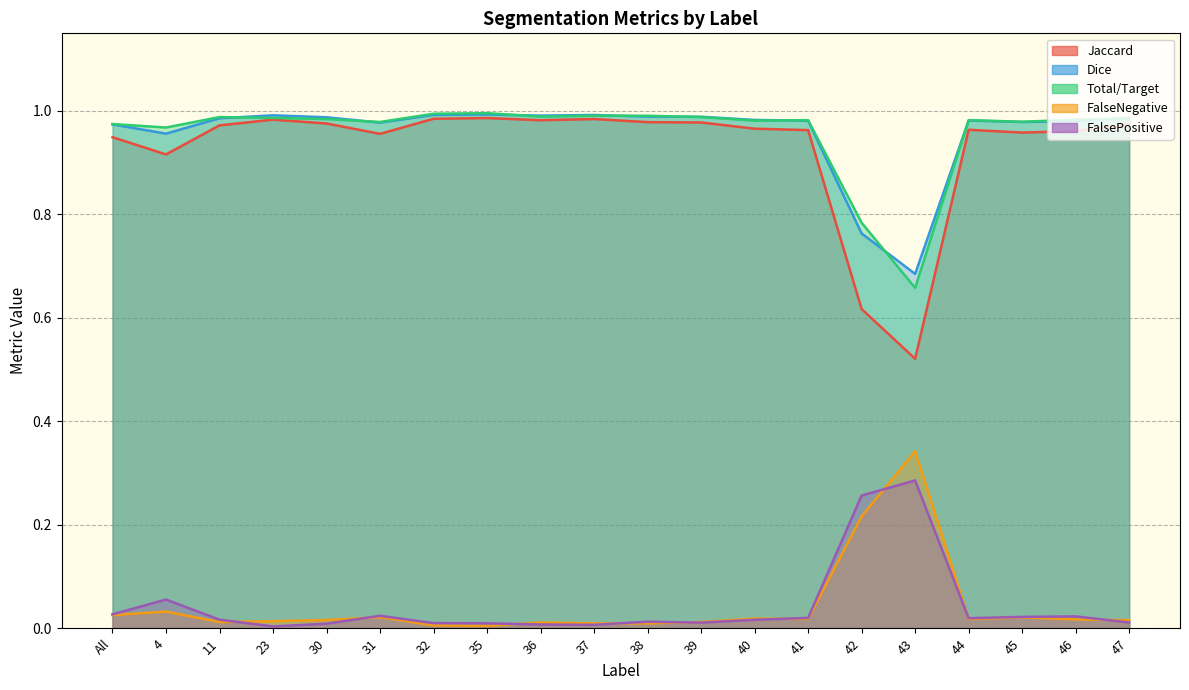

At which category is the sum across all series the highest?

35